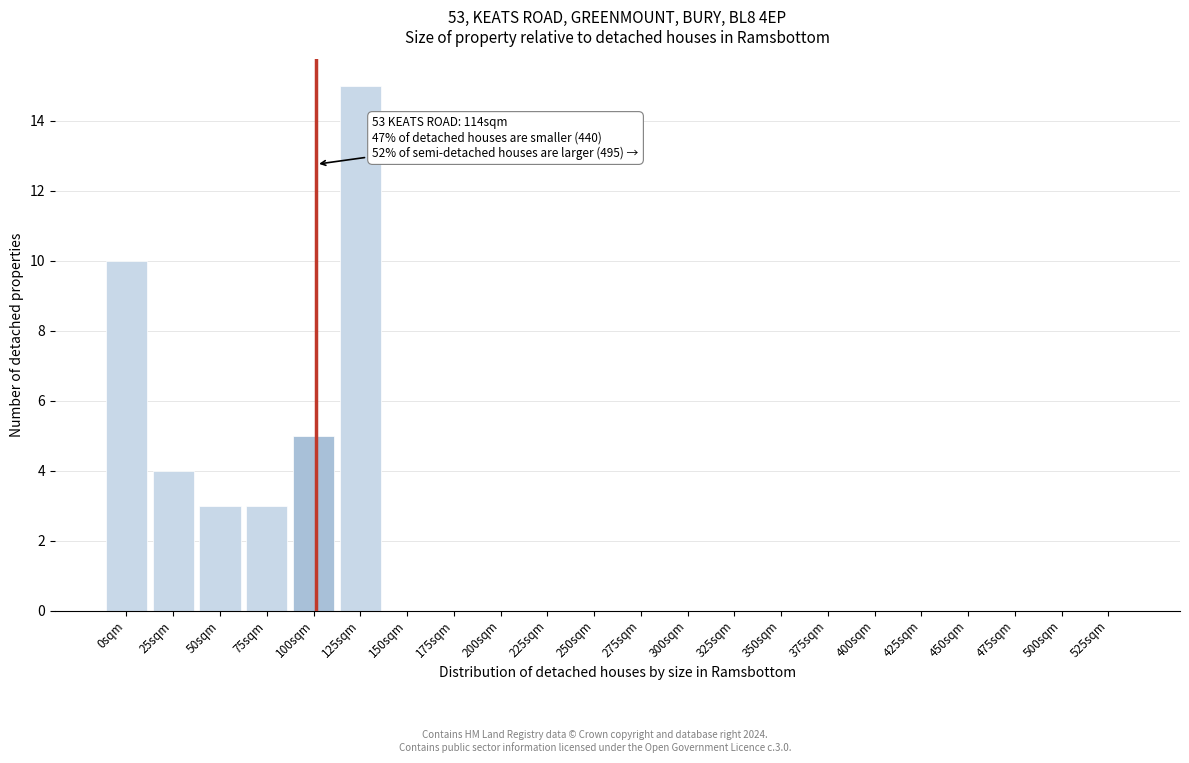

Reading left to right, extract all data points from this chart.

0sqm=10	25sqm=4	50sqm=3	75sqm=3	100sqm=5	125sqm=15	150sqm=0	175sqm=0	200sqm=0	225sqm=0	250sqm=0	275sqm=0	300sqm=0	325sqm=0	350sqm=0	375sqm=0	400sqm=0	425sqm=0	450sqm=0	475sqm=0	500sqm=0	525sqm=0